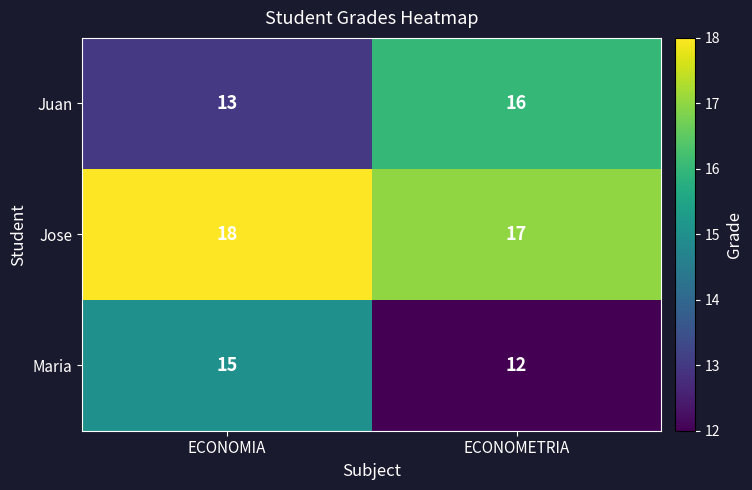

What is the difference between the highest and lowest values at ECONOMETRIA?

5